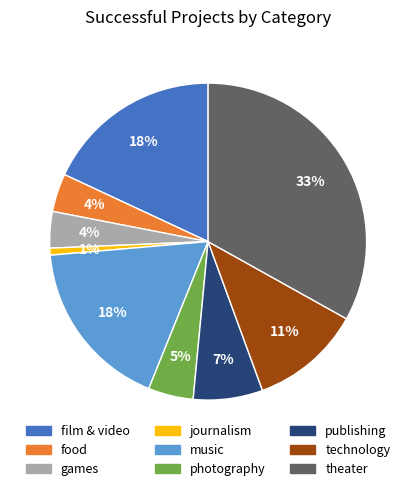

Does journalism represent more than half of the total?

No